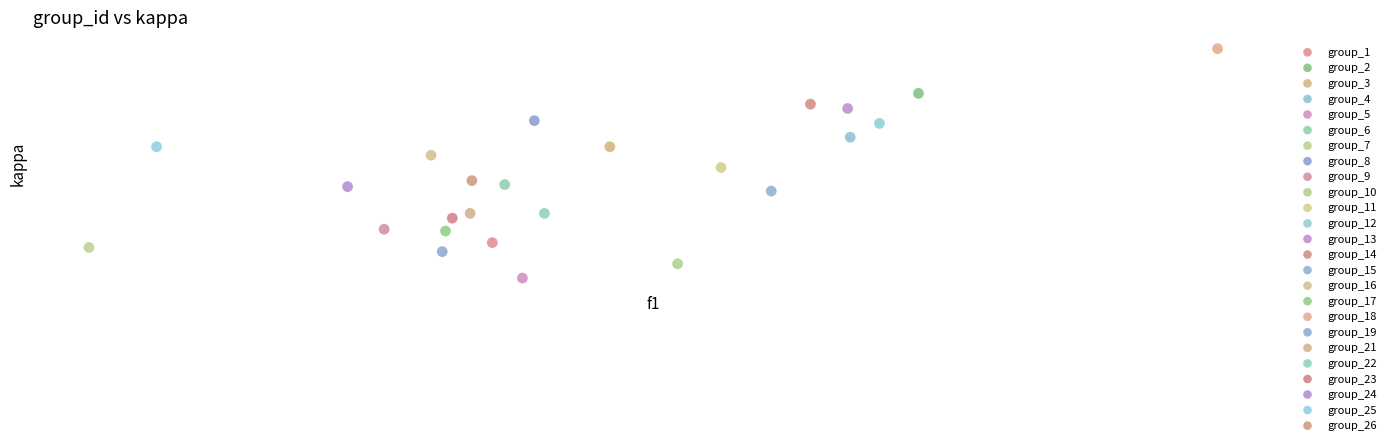

What are all the series names shown in the legend?

group_1, group_2, group_3, group_4, group_5, group_6, group_7, group_8, group_9, group_10, group_11, group_12, group_13, group_14, group_15, group_16, group_17, group_18, group_19, group_21, group_22, group_23, group_24, group_25, group_26